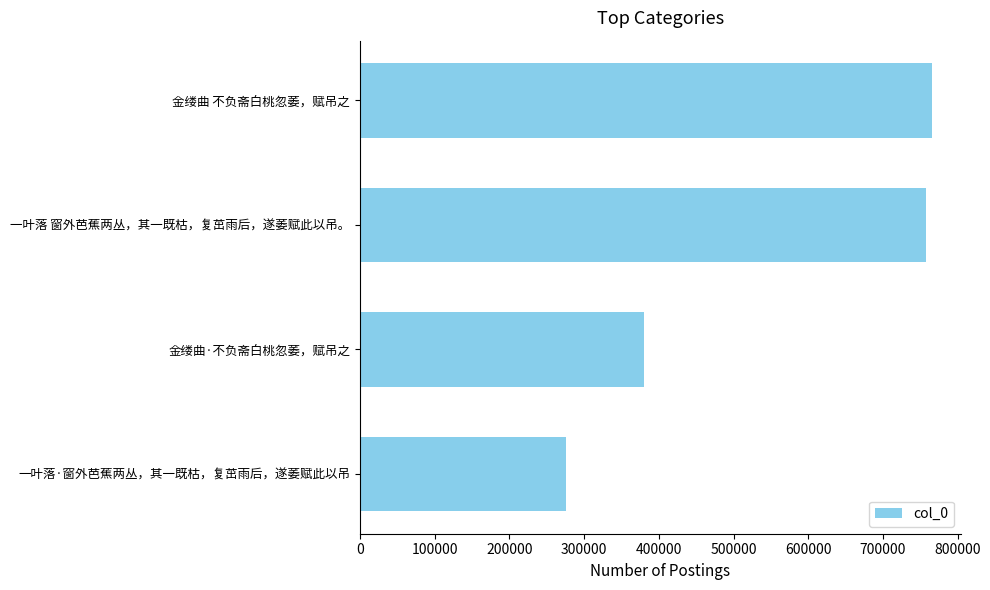

List the labels in order of value, smallest first.

一叶落·窗外芭蕉两丛，其一既枯，复茁雨后，遂萎赋此以吊, 金缕曲·不负斋白桃忽萎，赋吊之, 一叶落 窗外芭蕉两丛，其一既枯，复茁雨后，遂萎赋此以吊。, 金缕曲 不负斋白桃忽萎，赋吊之